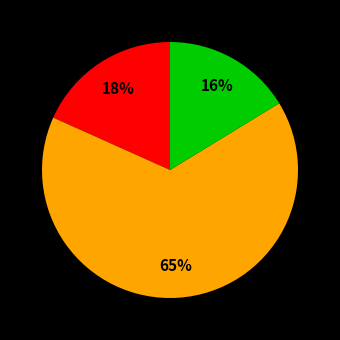

Does any single category account for the majority?

Yes